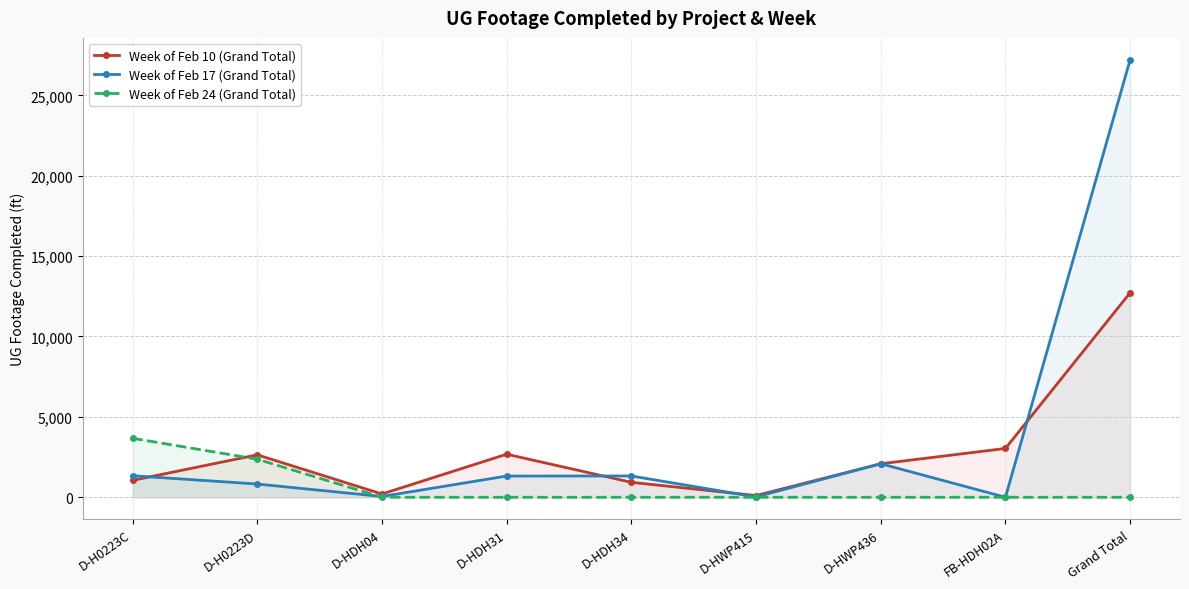

True or false: Week of Feb 24 (Grand Total) has a value of 0 at D-HWP415.

True